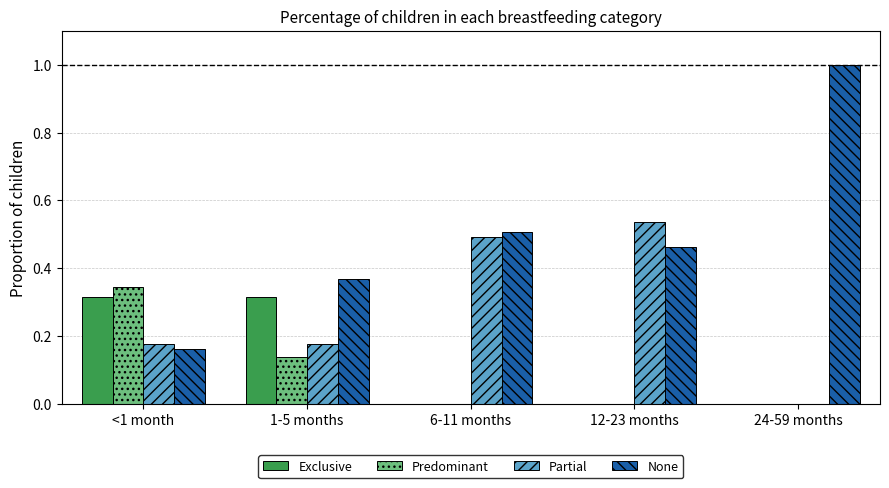

What is the maximum value shown in the chart?

1.0